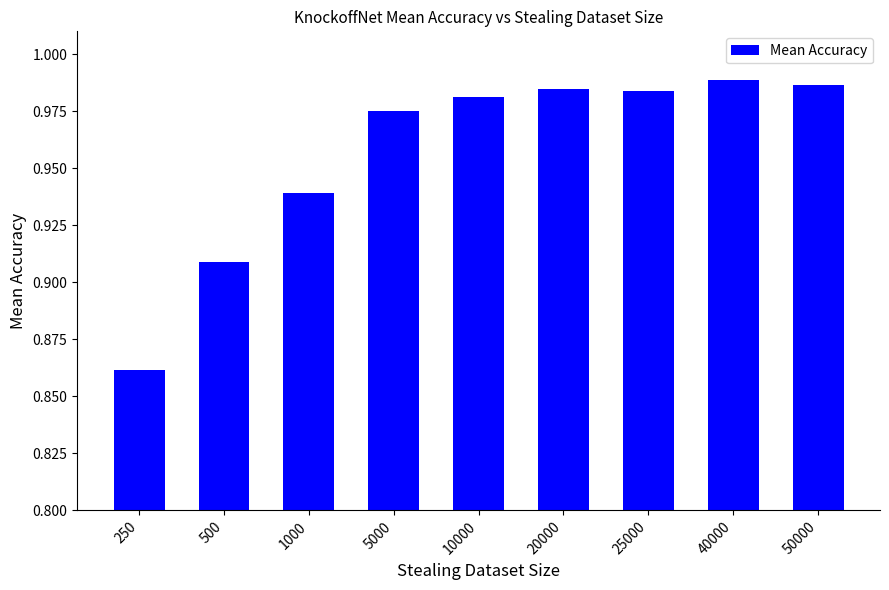

How many bars are there in total?

9